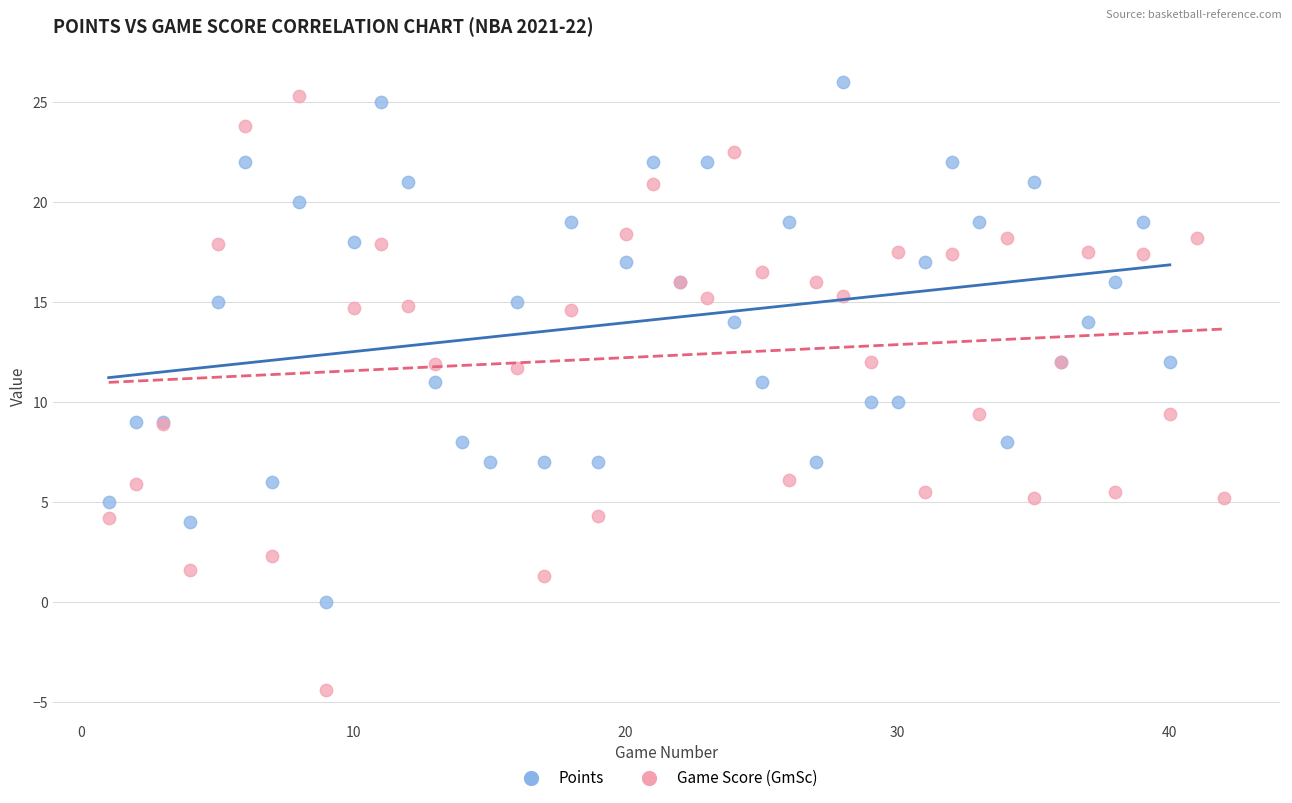

Which series reaches the minimum Y coordinate?

Game Score (GmSc)